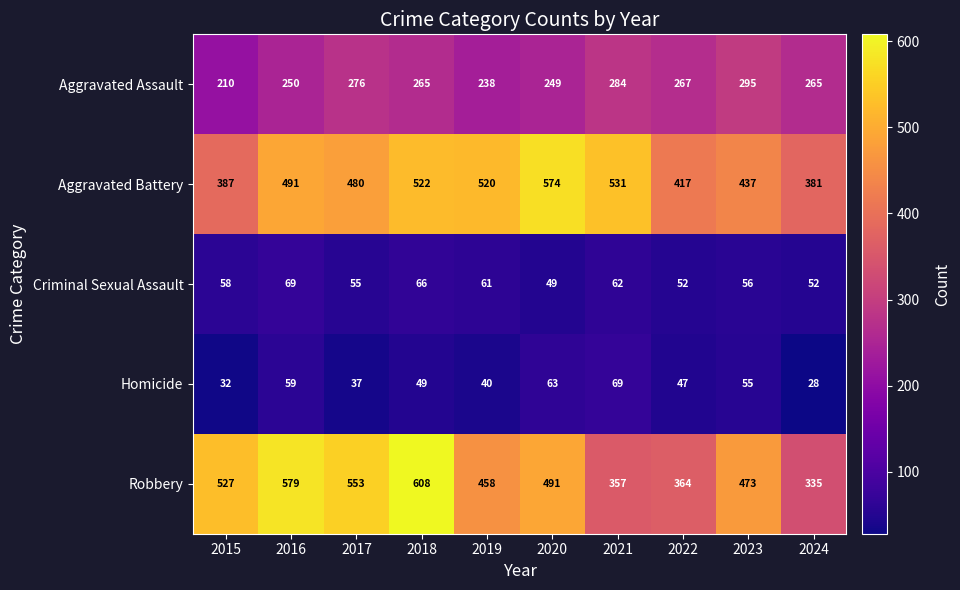

Count the number of data series in this chart.

5